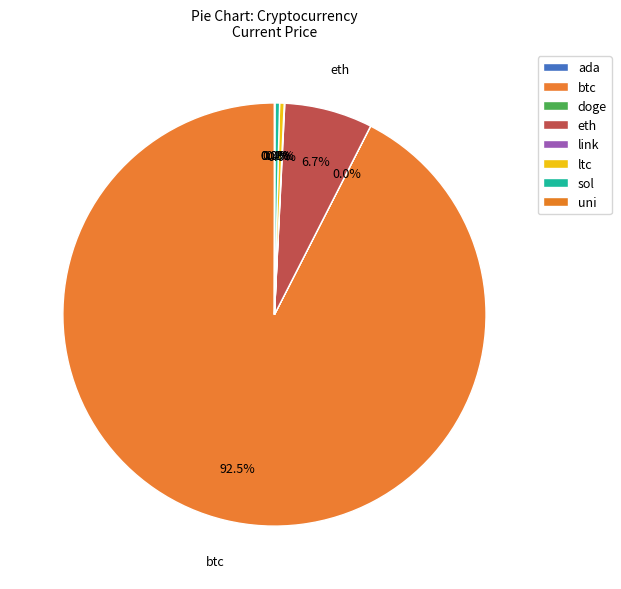

Which slice is the smallest?

doge